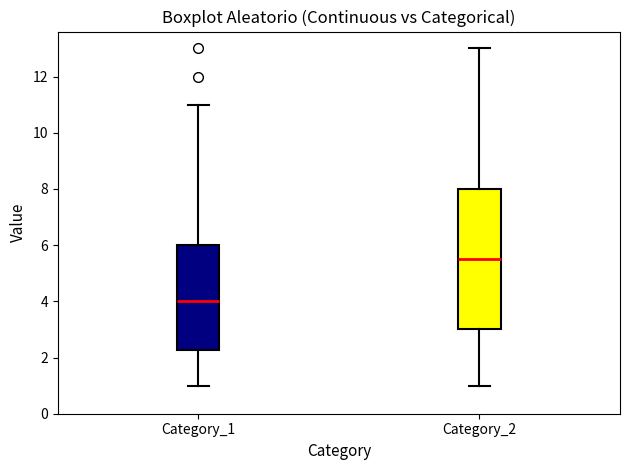

Which box has the highest median line?

Category_2